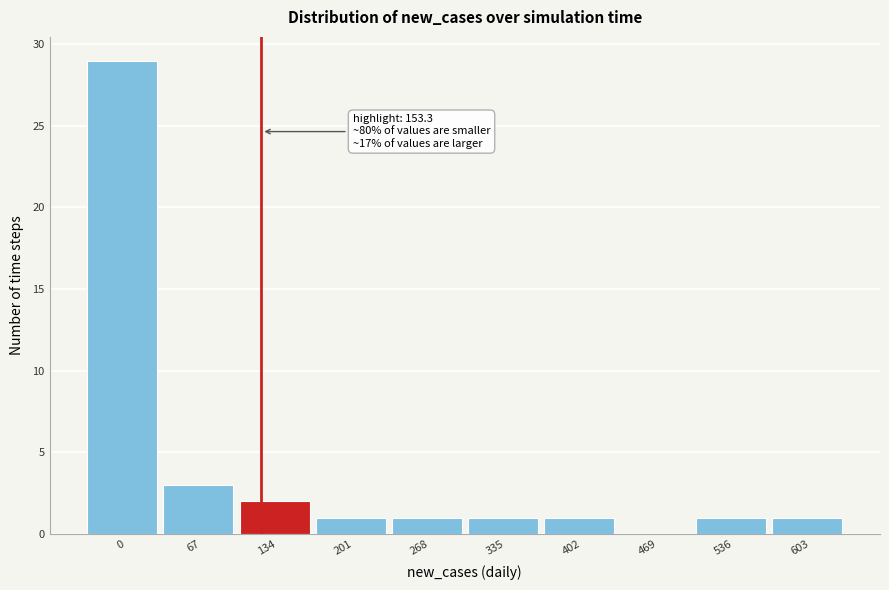

Reading left to right, transcribe all the data shown in this chart.

0=29	67=3	134=2	201=1	268=1	335=1	402=1	469=0	536=1	603=1